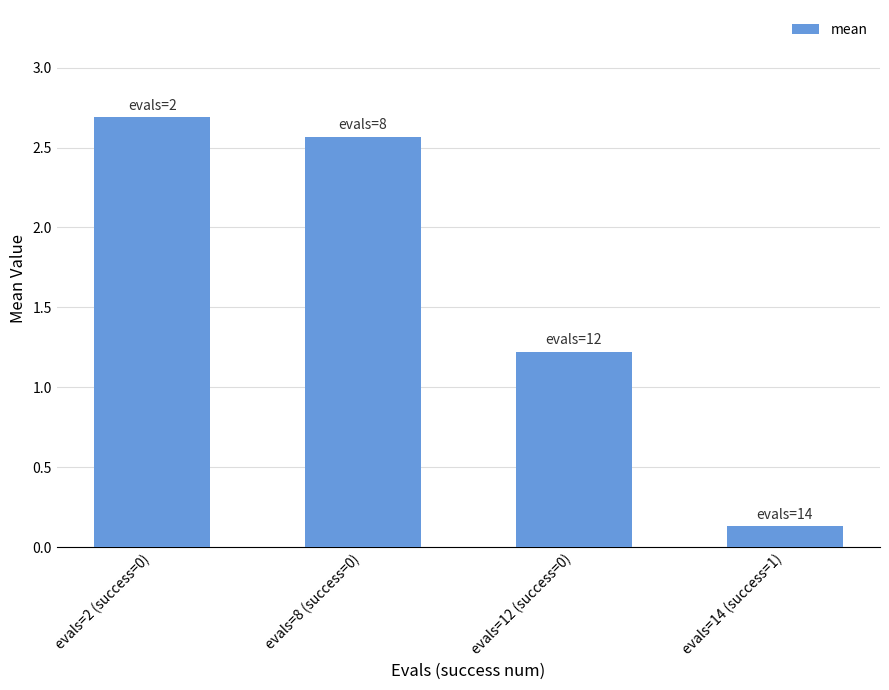

List the labels in order of value, largest first.

evals=2 (success=0), evals=8 (success=0), evals=12 (success=0), evals=14 (success=1)